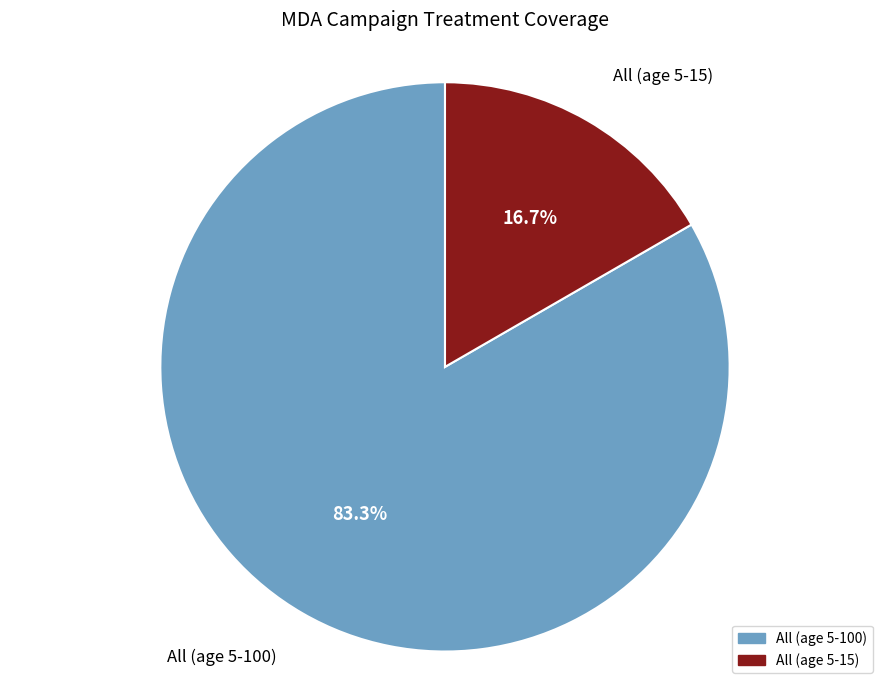

True or false: All (age 5-15) accounts for 17% of the total.

True